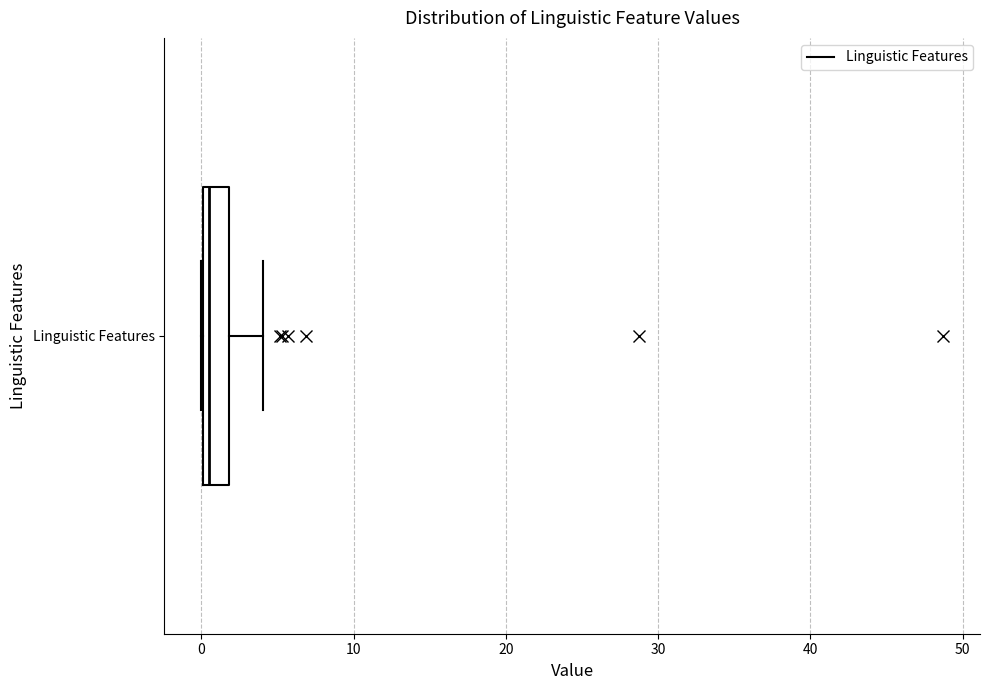

Transcribe this box plot: give where the median line is, the range the box spans, and where the two whiskers end, as read against the x-axis. The values are not printed on the chart, so give them approximately, as read against the axis.

median 1, box 0 to 2, whiskers 0 to 4